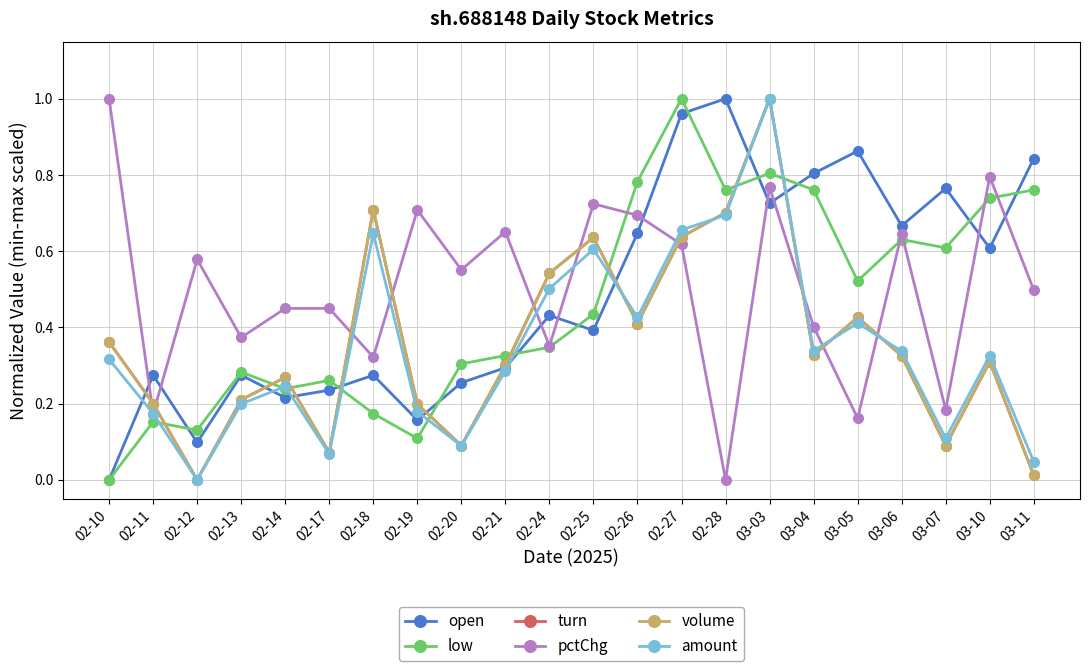

At which category is the sum across all series the highest?

03-03